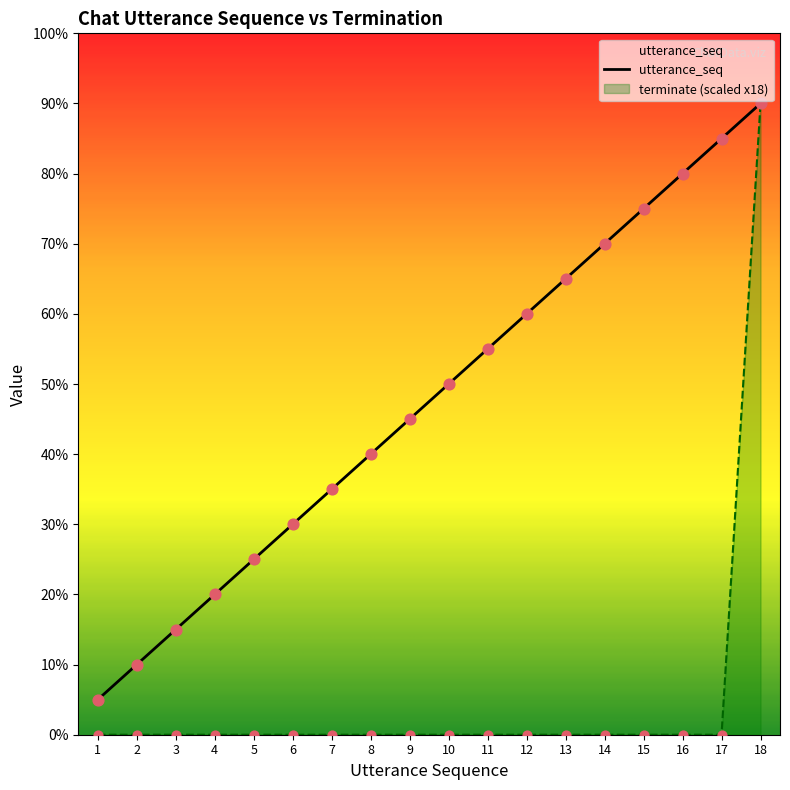

Is the value of utterance_seq at 3 greater than the value of terminate at 9?

Yes